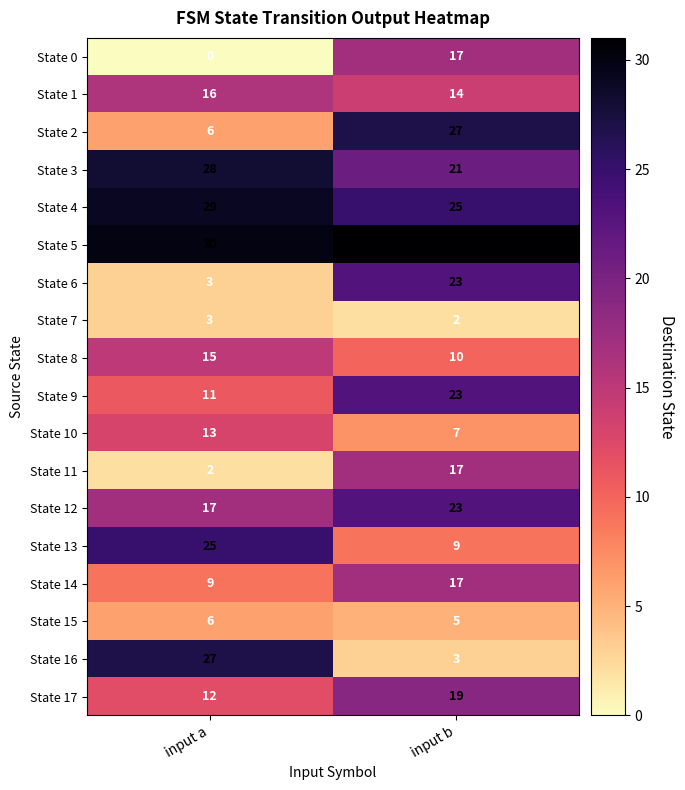

Read the State 6 value at input b, to the nearest 5.

25